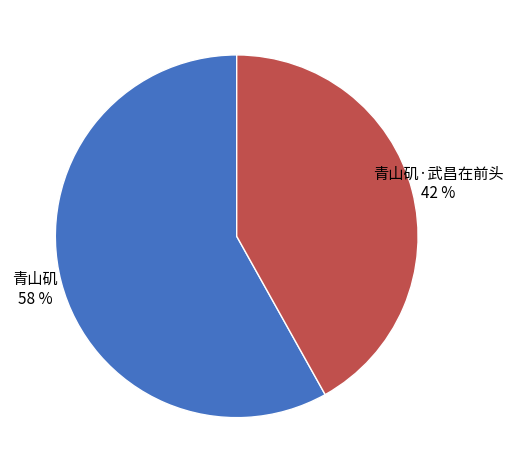

To the nearest percent, what portion does 青山矶·武昌在前头 represent?

42%